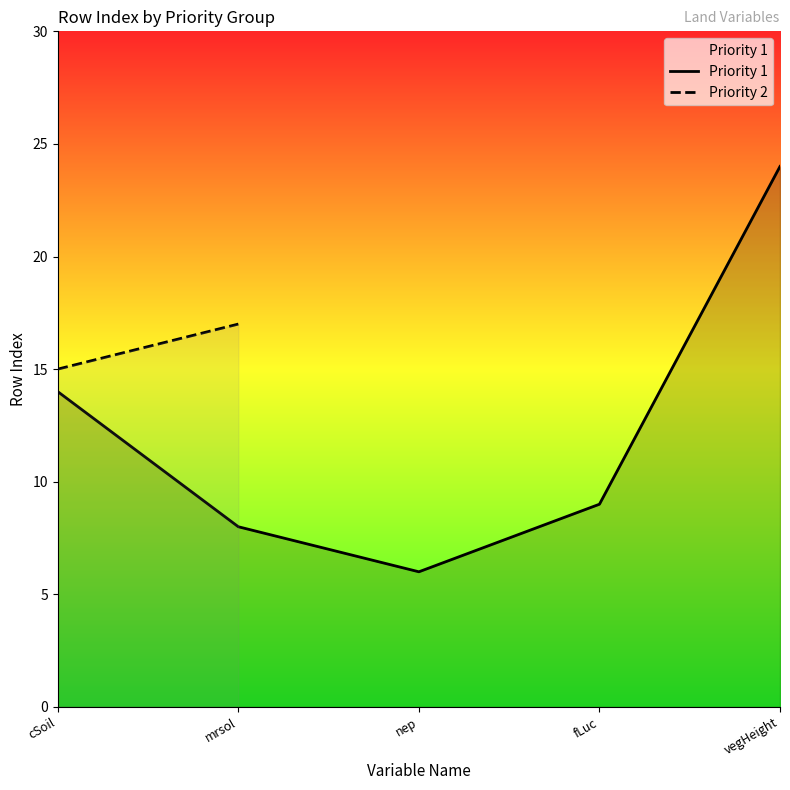

The value of Priority 1 at nep is 3. True or false?

False